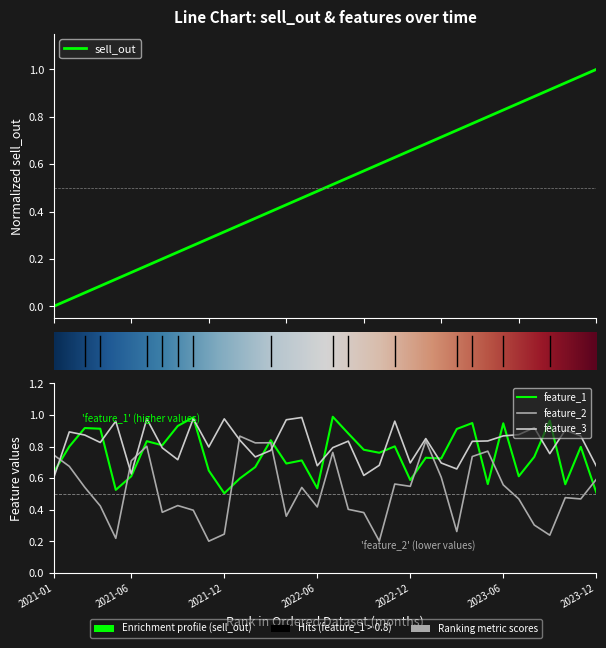

How many lines are shown in the chart?

4